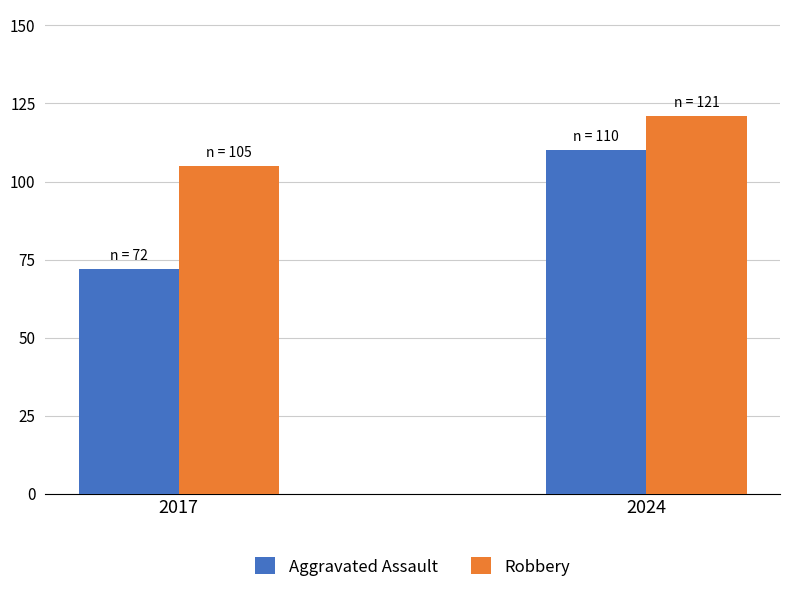

Which label corresponds to the largest value in the chart?

2024